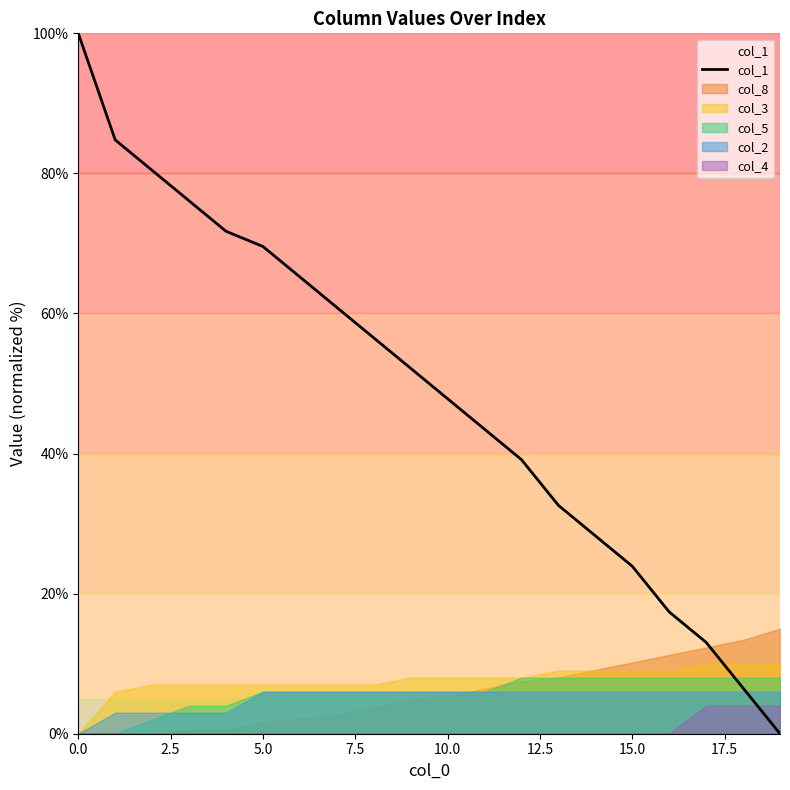

True or false: col_4 and col_1 intersect in this chart.

True